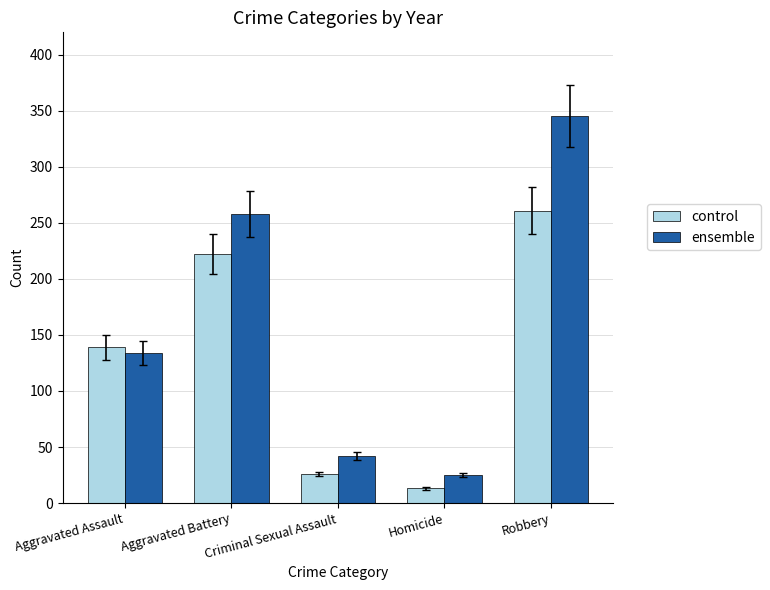

Which series has the largest range (max minus min)?

ensemble